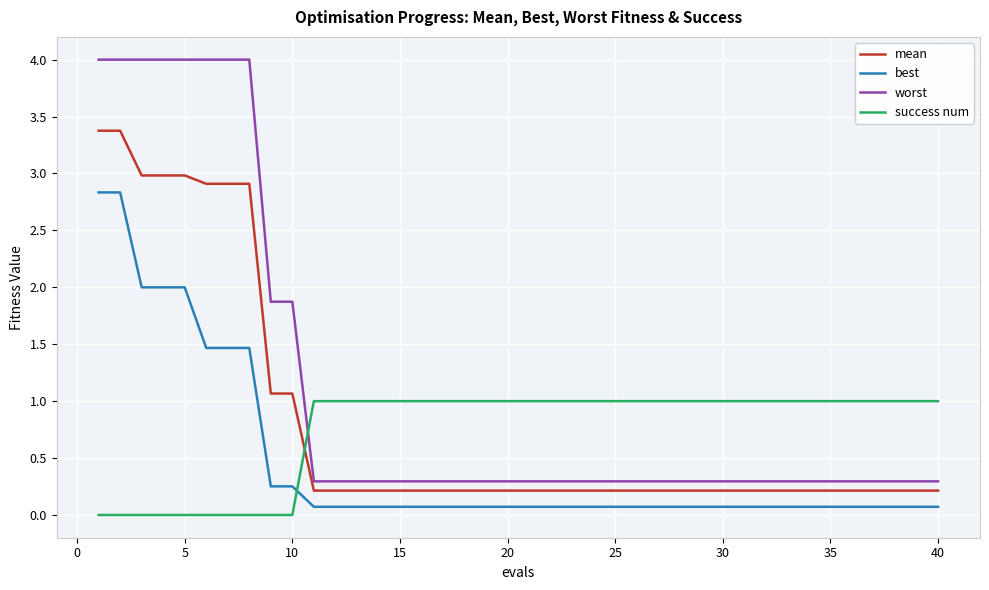

Which series has the largest total across all categories?

worst